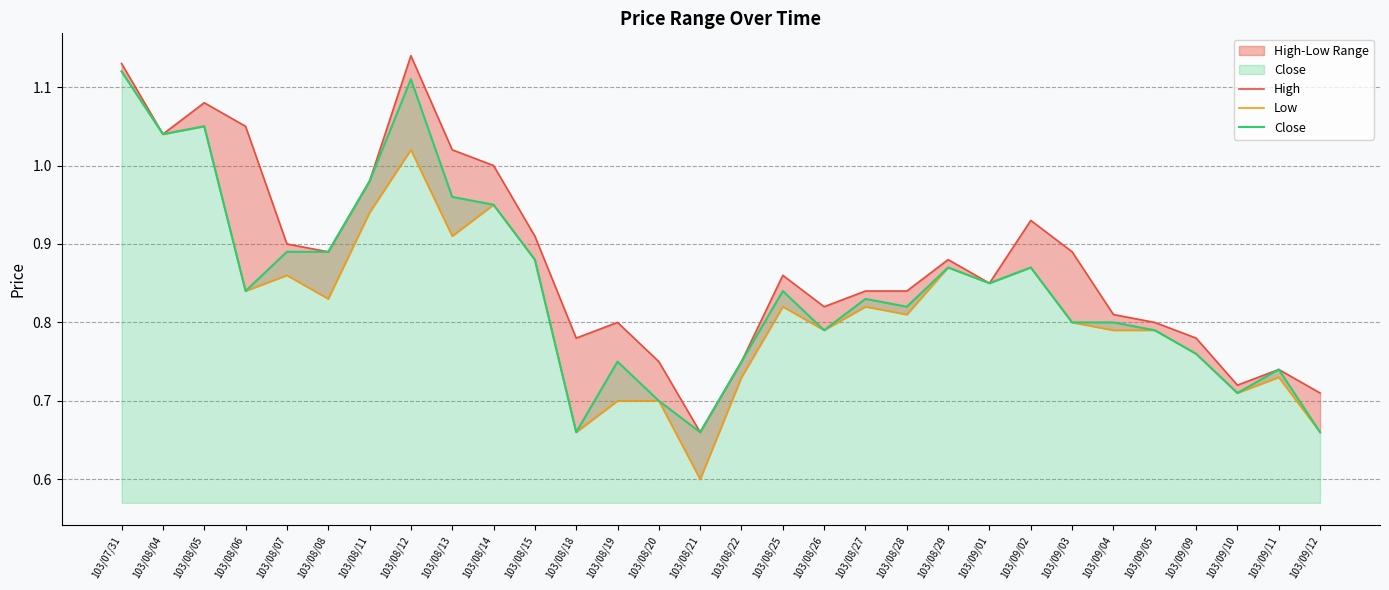

Is it true that Low equals 1.1 at 103/07/31?

True